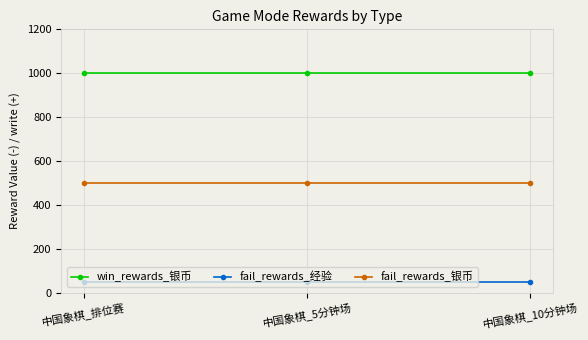

What is the sum of the fail_rewards_经验 values at 中国象棋_10分钟场 and 中国象棋_排位赛?

100